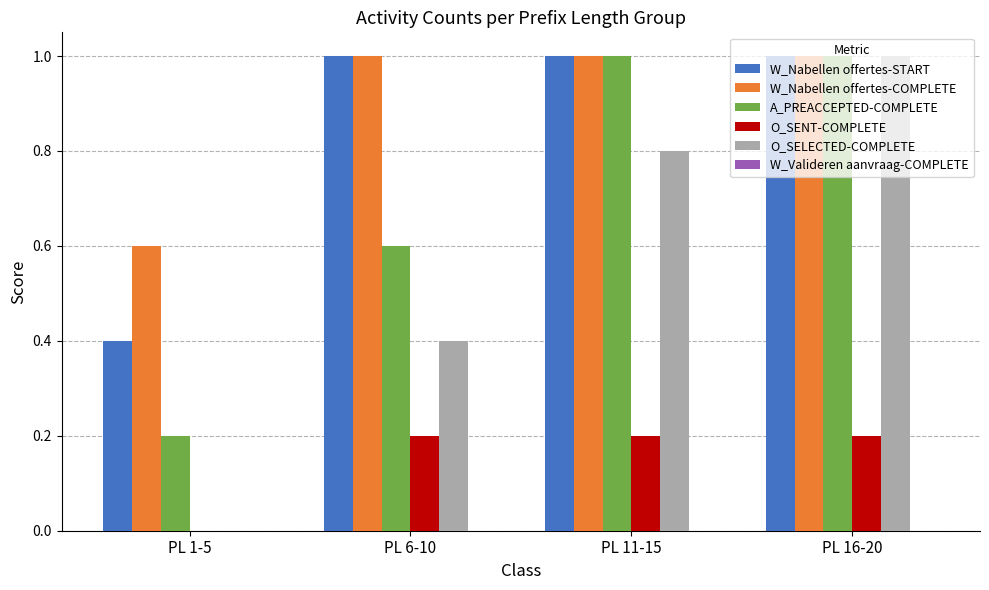

What is the sum of all A_PREACCEPTED-COMPLETE values?

2.8